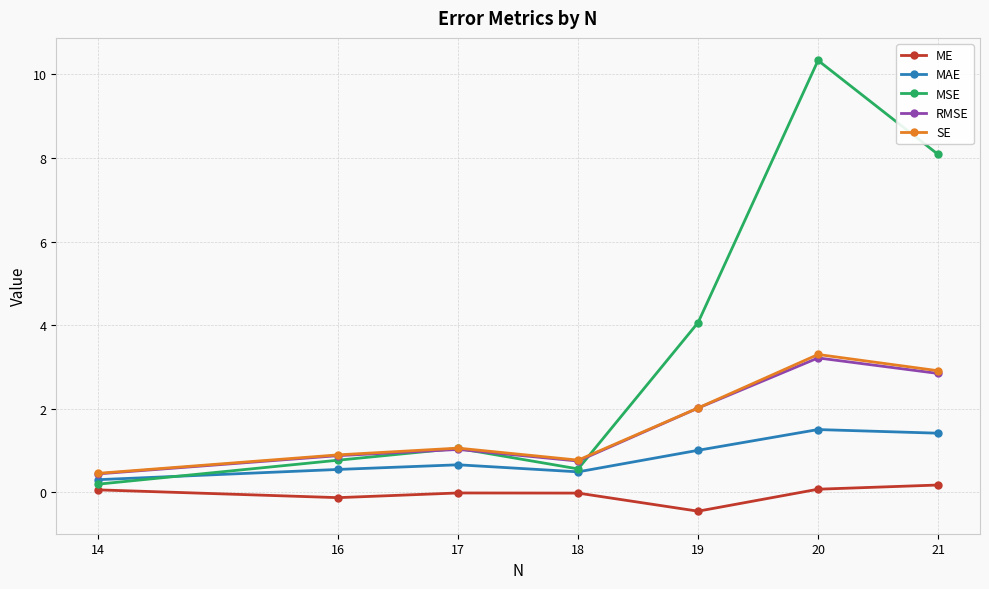

Between which two adjacent categories do MSE and SE first intersect?

19 and 18